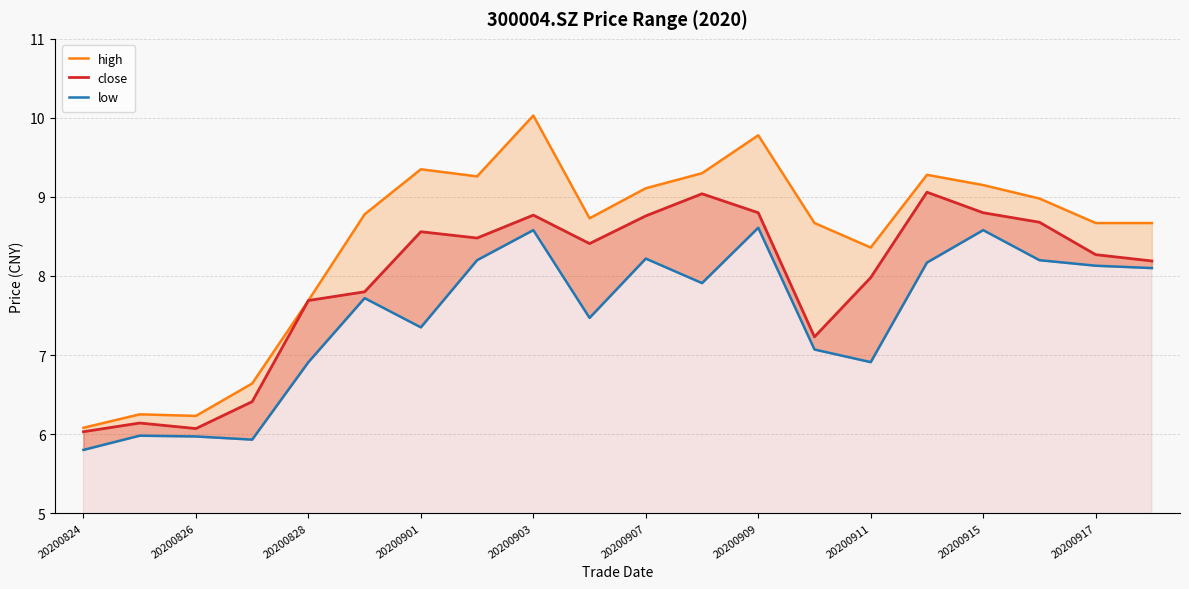

What is the maximum value shown in the chart?

10.0